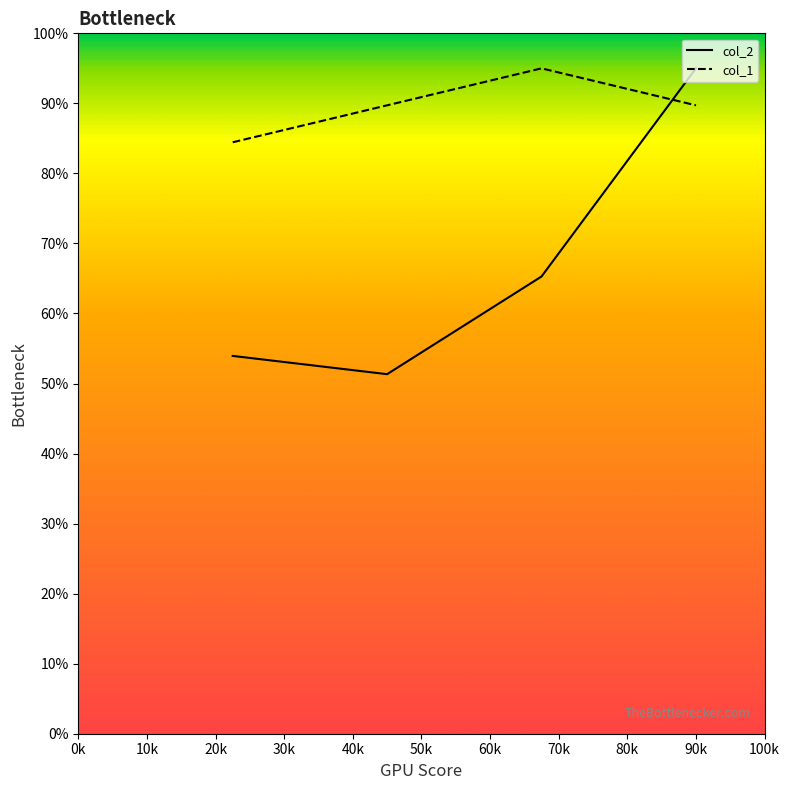

How many lines are shown in the chart?

2